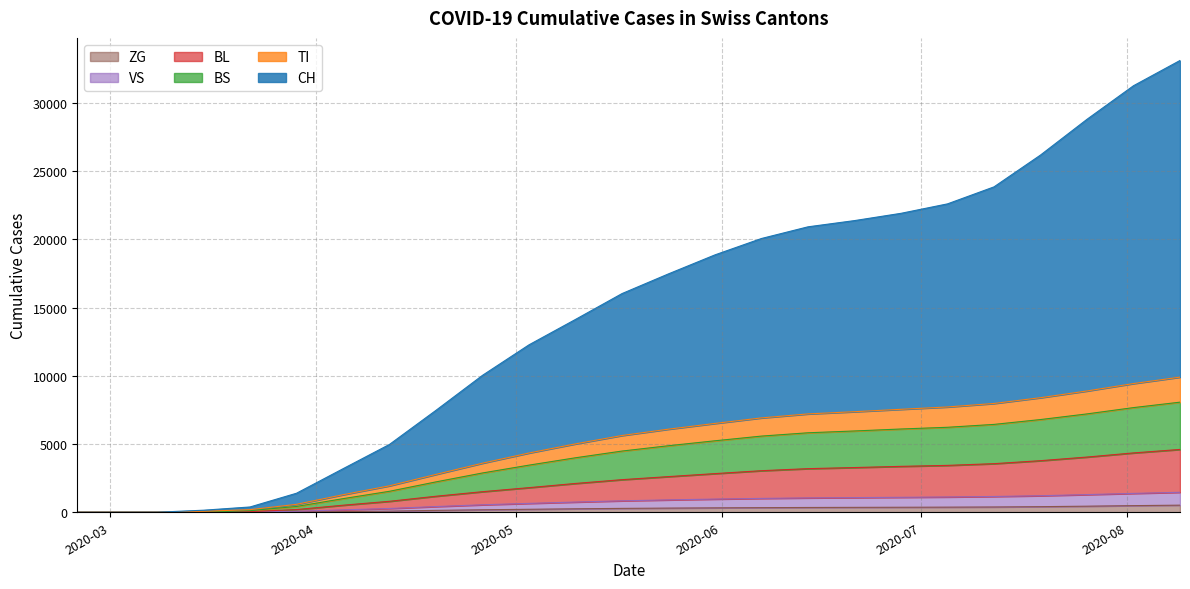

What are all the series names shown in the legend?

ZG, VS, BL, BS, TI, CH